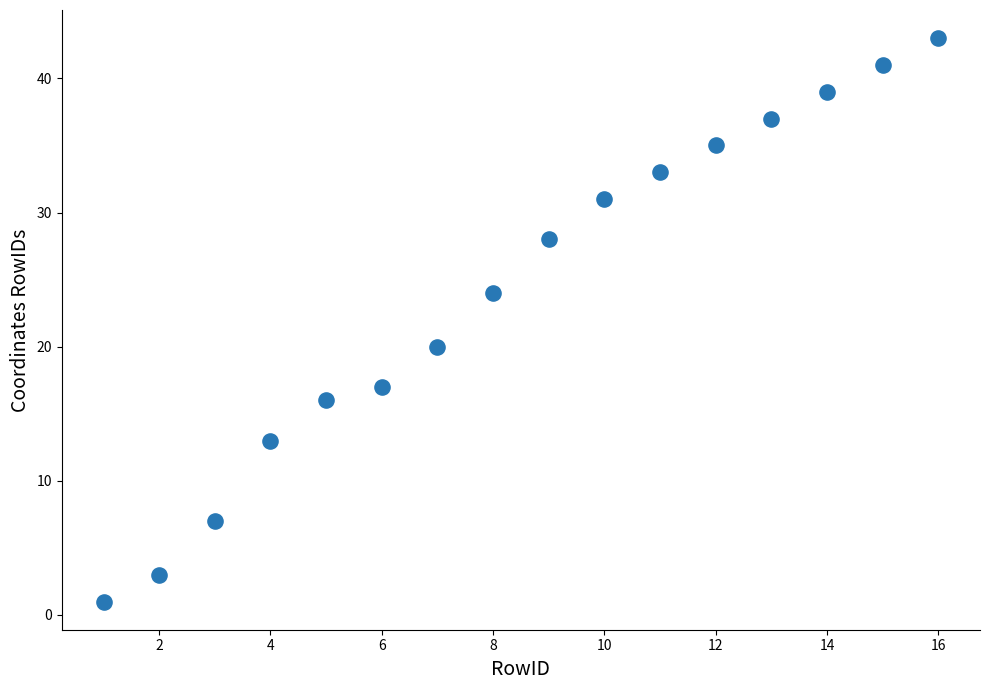

What is the range of Y values (max minus min)?

42